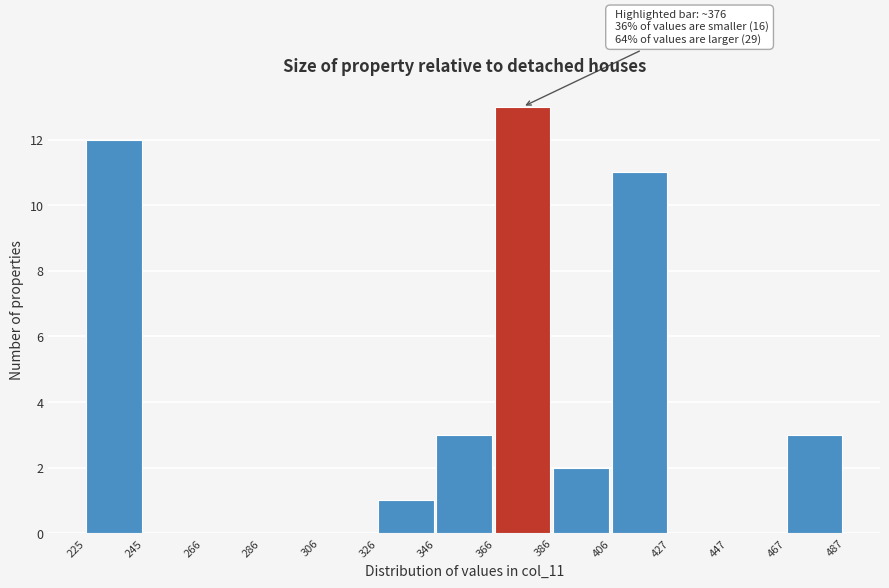

Over which range of the x-axis is the bar tallest?

366 to 386